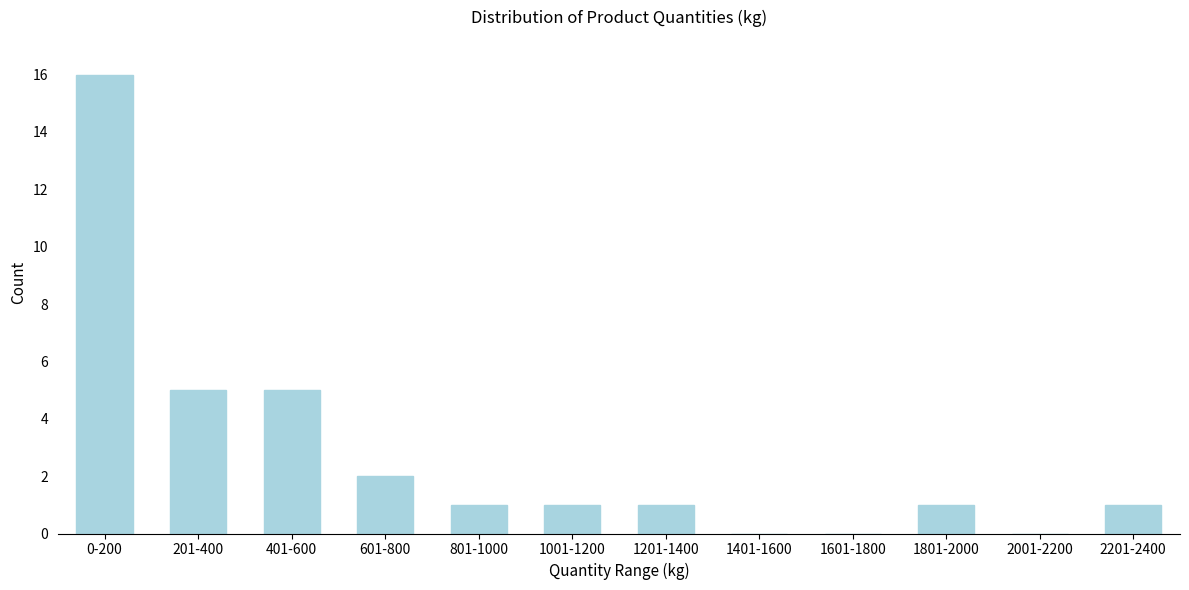

Reading left to right, transcribe all the data shown in this chart.

0-200=16	201-400=5	401-600=5	601-800=2	801-1000=1	1001-1200=1	1201-1400=1	1401-1600=0	1601-1800=0	1801-2000=1	2001-2200=0	2201-2400=1